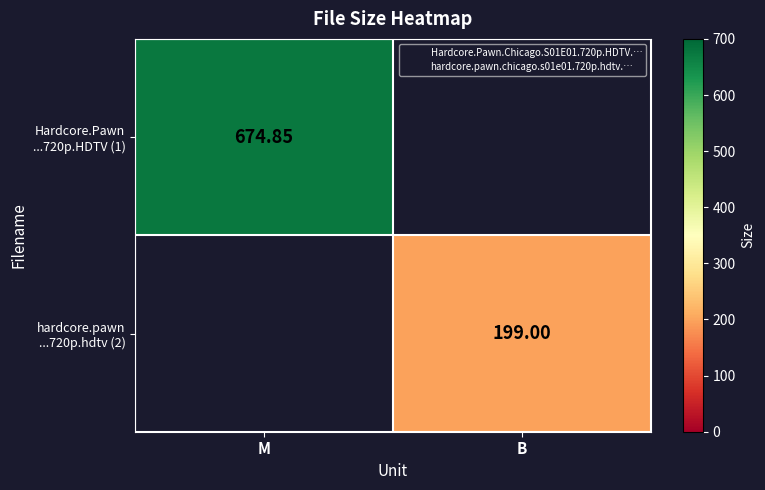

At how many categories does at least one series exceed 635?

1